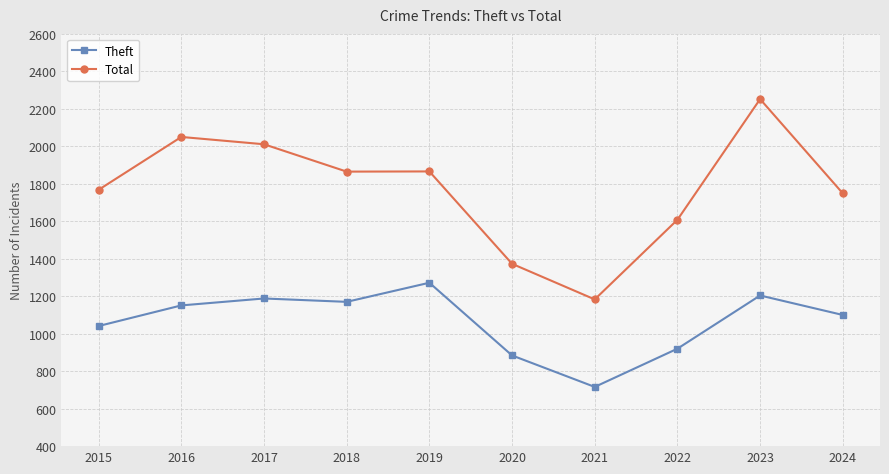

How many interior local peaks does the Theft series have?

3